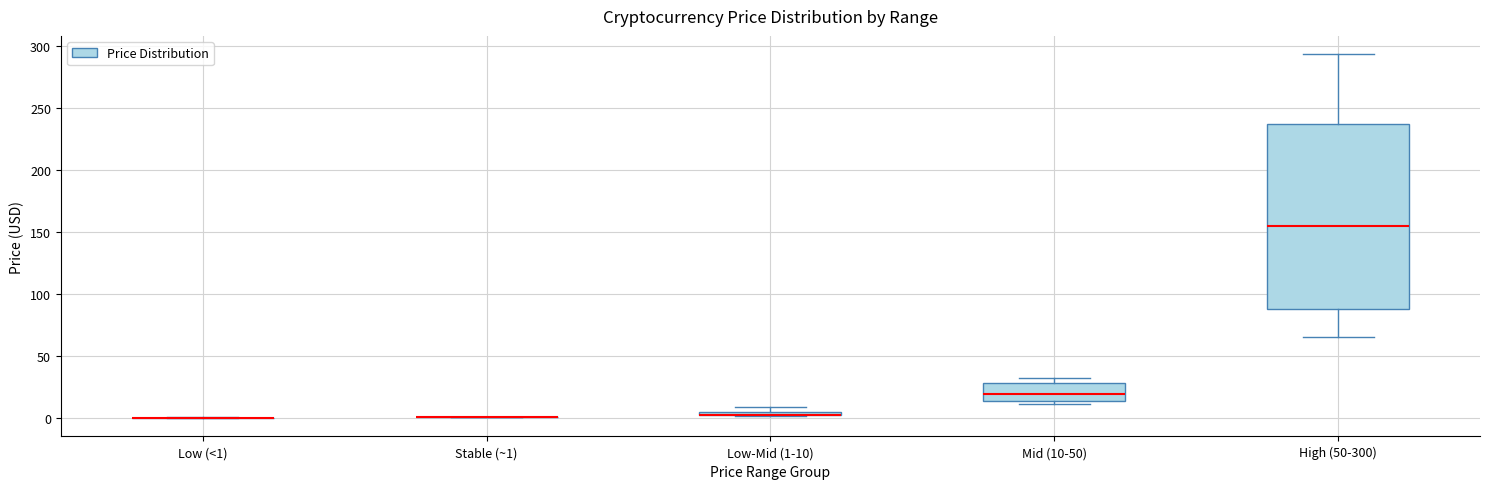

Comparing the boxes themselves (not the whiskers), which one is the tallest?

High (50-300)